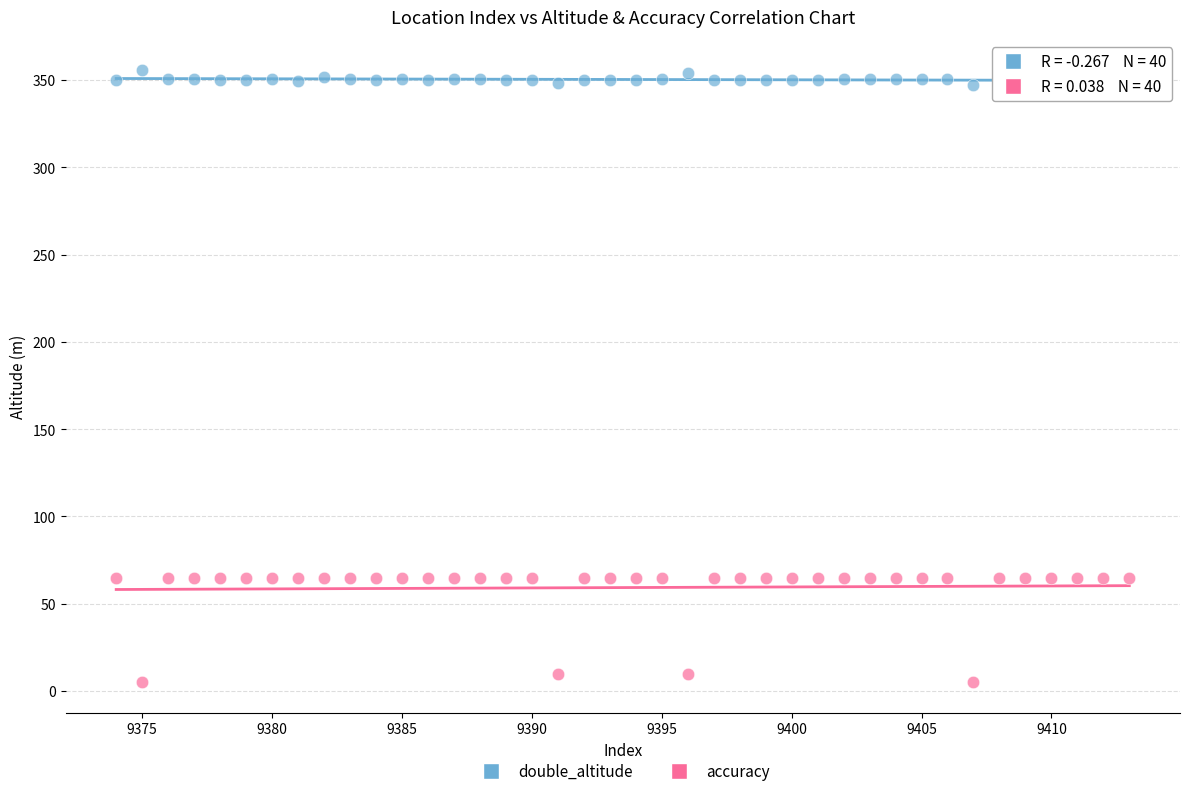

Which series contains the highest Y value?

double_altitude